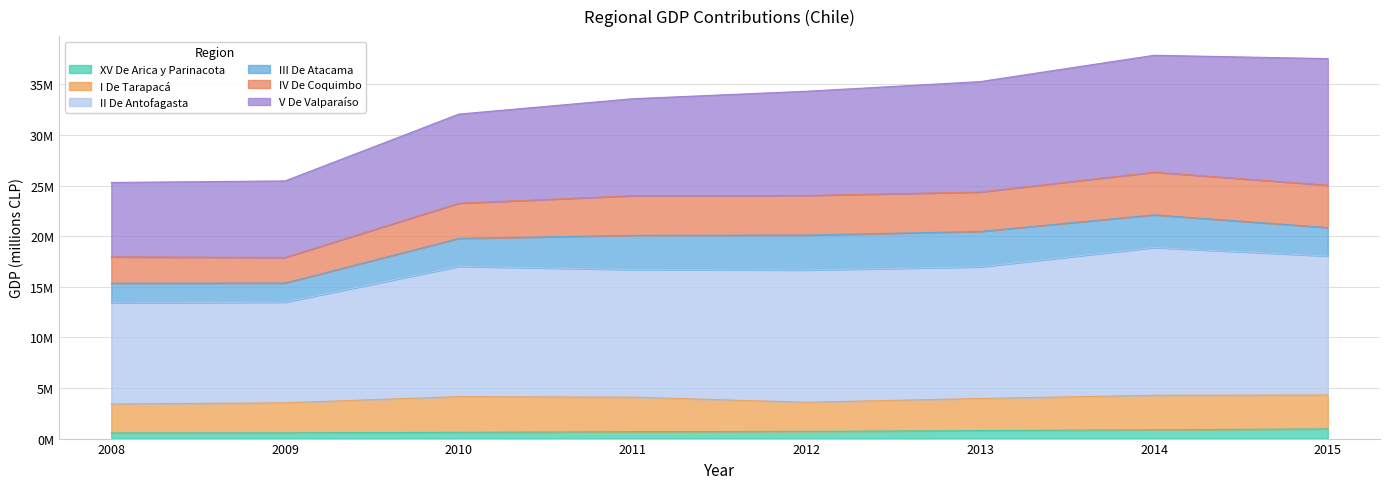

Does the chart display data point markers on the line(s)?

No